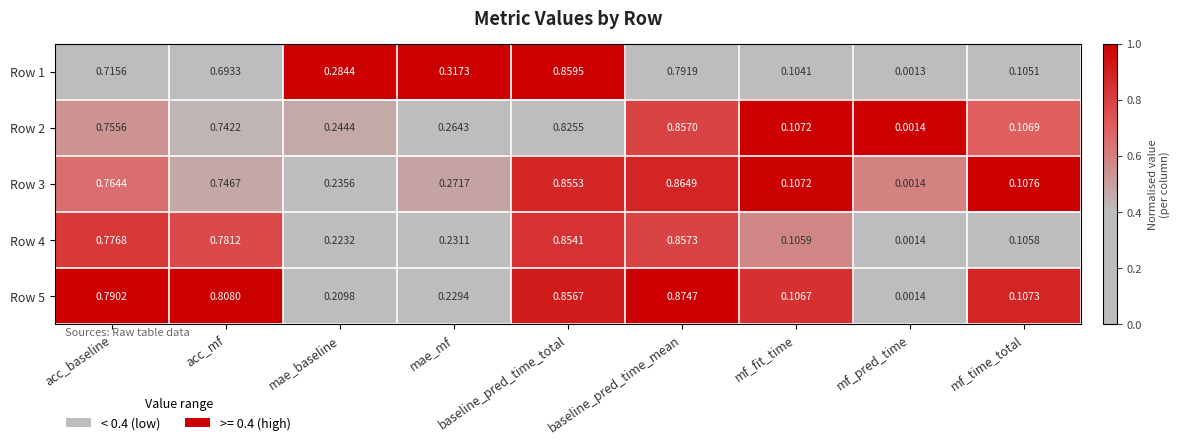

Which series has the largest total across all categories?

Row 5